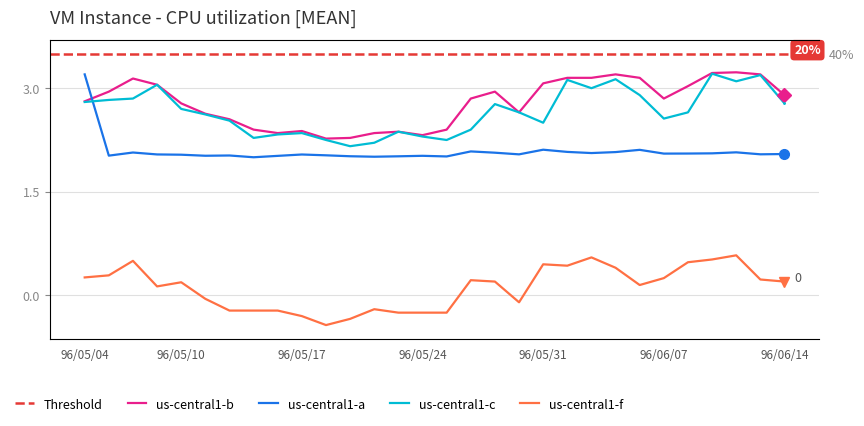

What position from the right is 96/06/06?

7